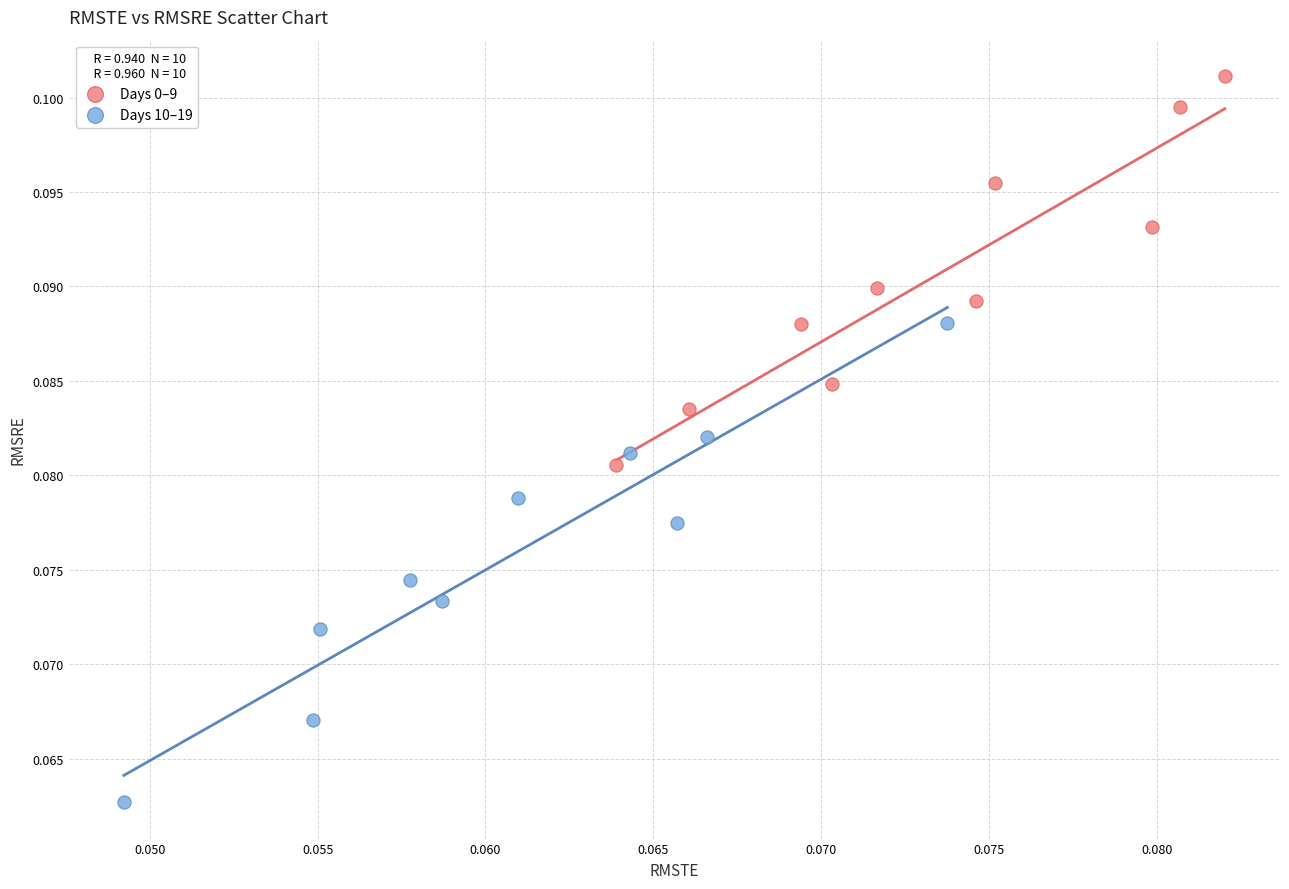

Which series reaches the maximum Y coordinate?

Days 0–9